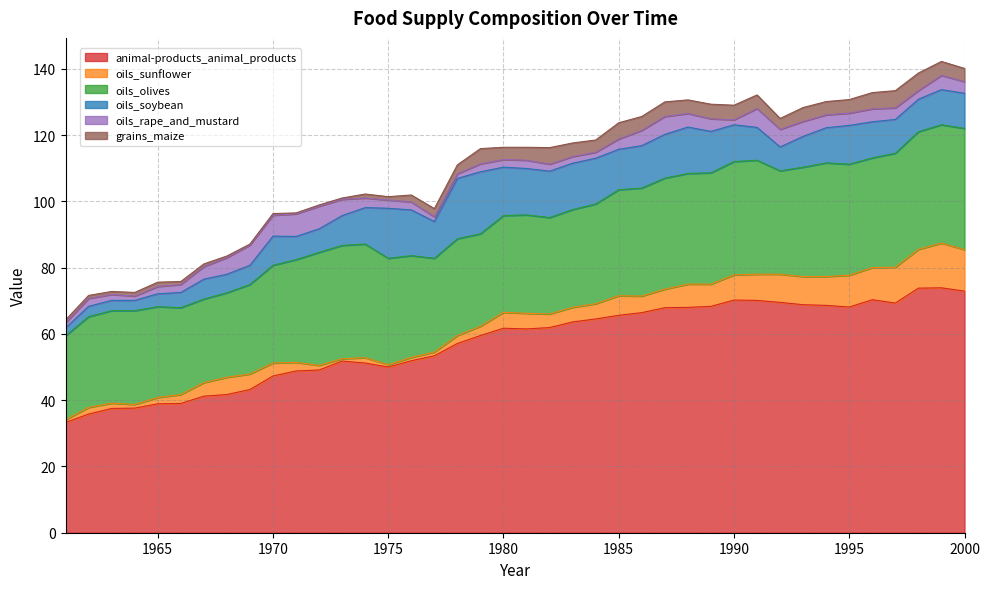

Which series has the largest total across all categories?

animal-products_animal_products